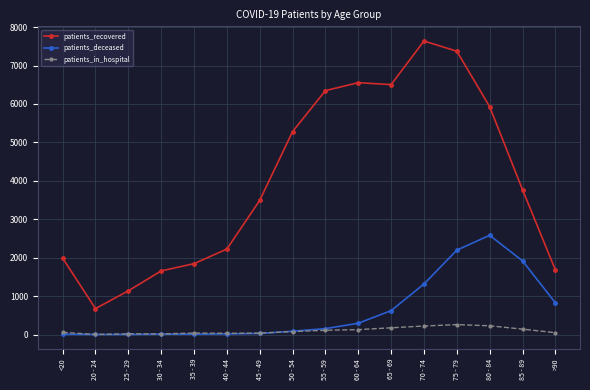

How many times do patients_in_hospital and patients_deceased cross each other?

1